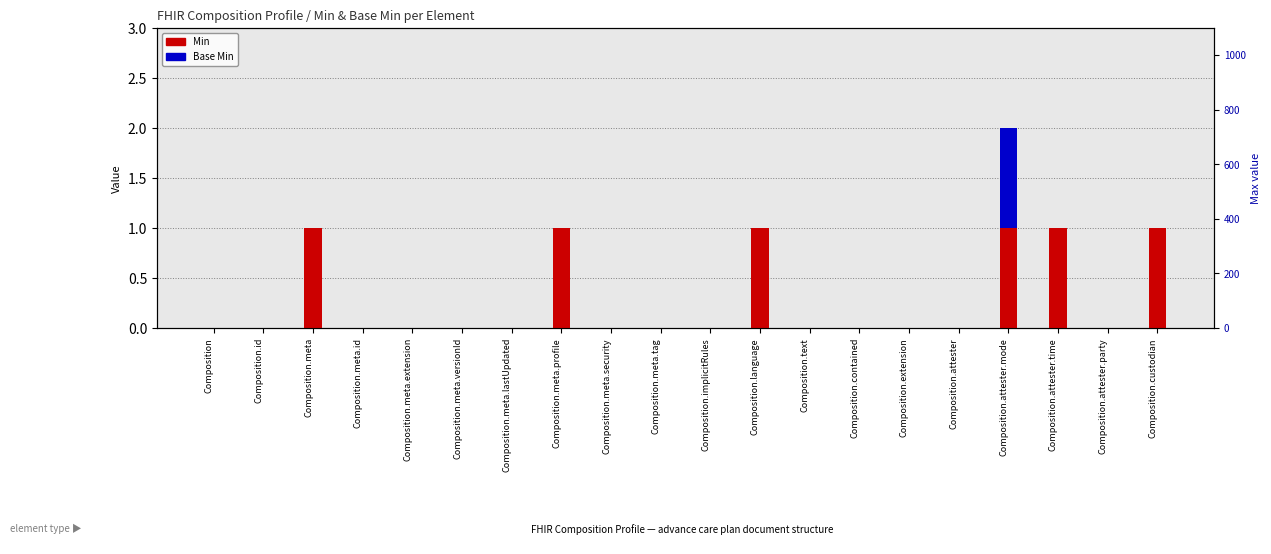

Which series has the largest range (max minus min)?

Min